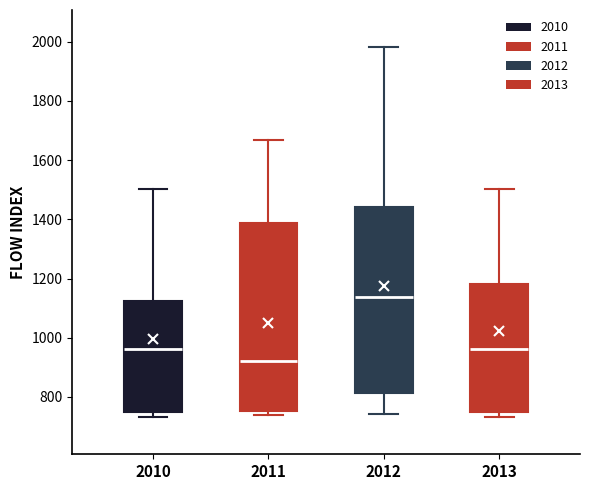

Reading left to right, read every box against the y-axis: the position of its median line, the range the box covers, and the ends of its whiskers. The values are not printed on the chart, so give them approximately, as read against the axis.

2010: median 960, box 740 to 1120, whiskers 740 (just below the box's lower edge) to 1500
2011: median 920, box 760 to 1380, whiskers 740 to 1660
2012: median 1140, box 820 to 1440, whiskers 740 to 1980
2013: median 960, box 740 to 1180, whiskers 740 (just below the box's lower edge) to 1500